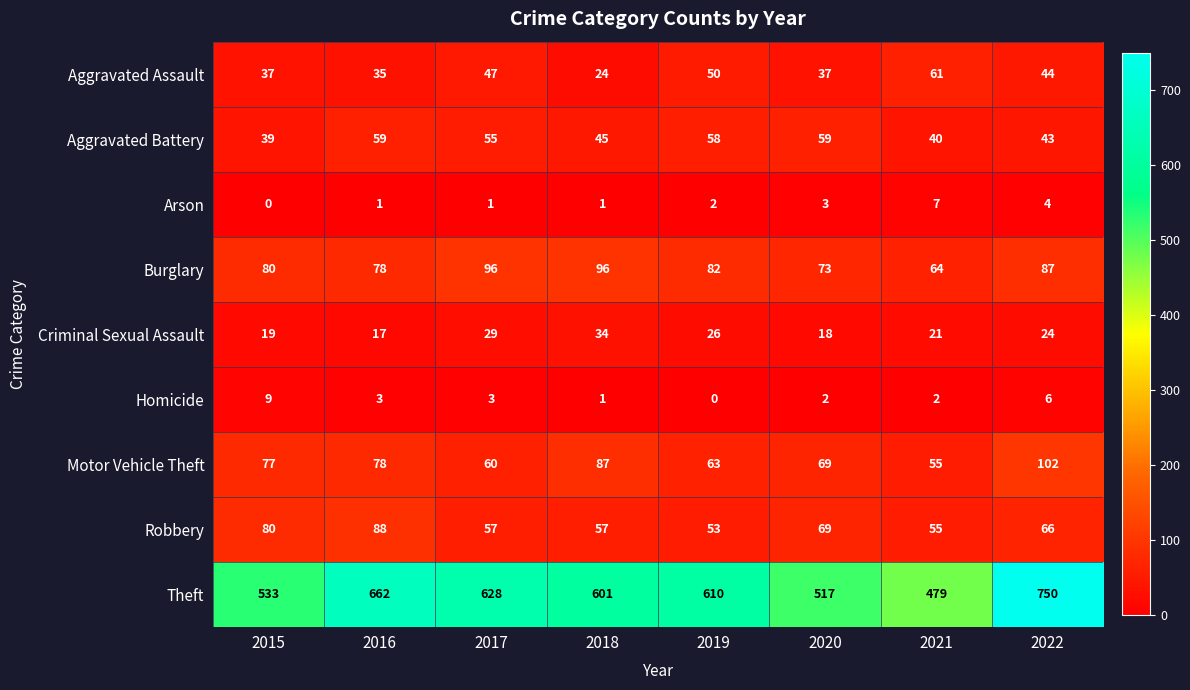

Which series has the widest spread of values?

Theft